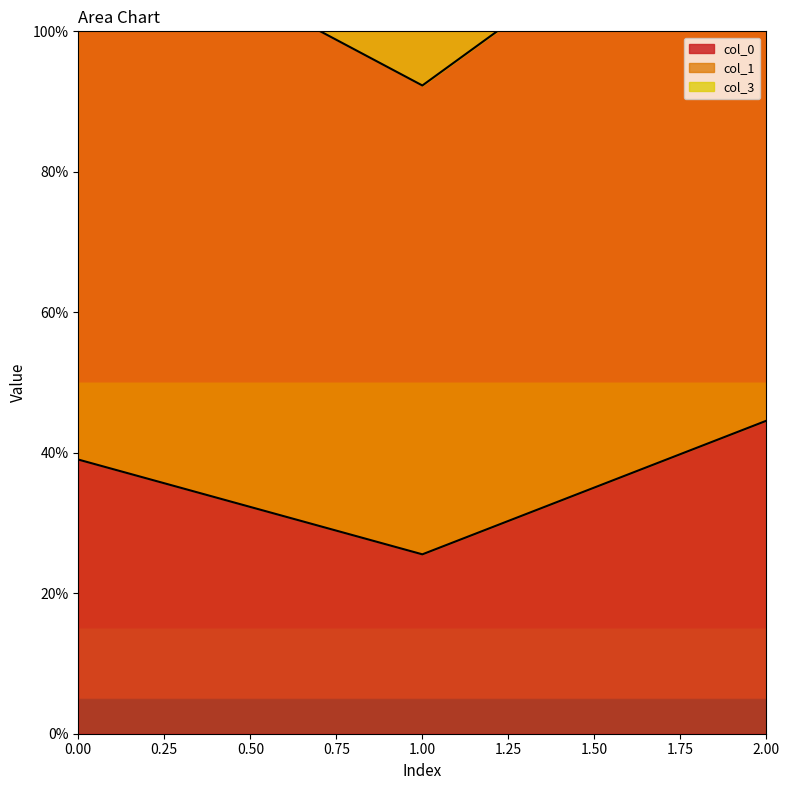

At how many categories does at least one series exceed 0?

3